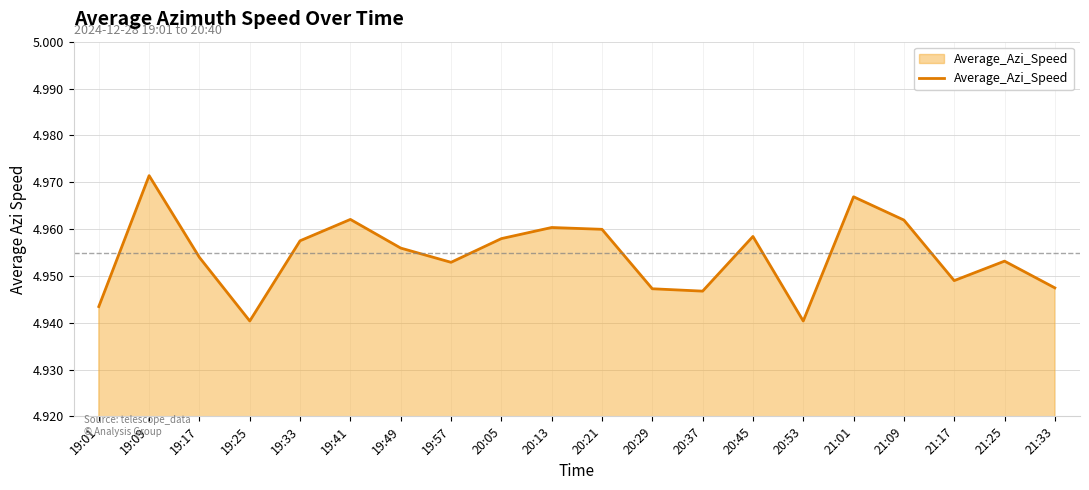

Where is the first local minimum?

19:25